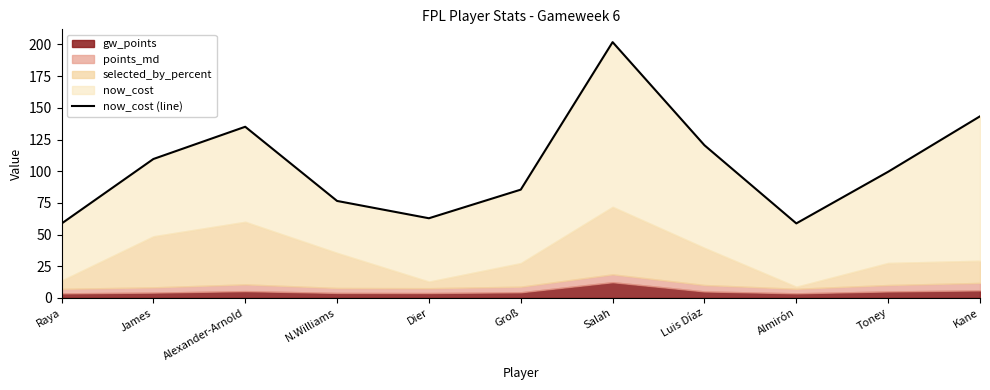

True or false: the data has more than 2 interior local peaks.

False